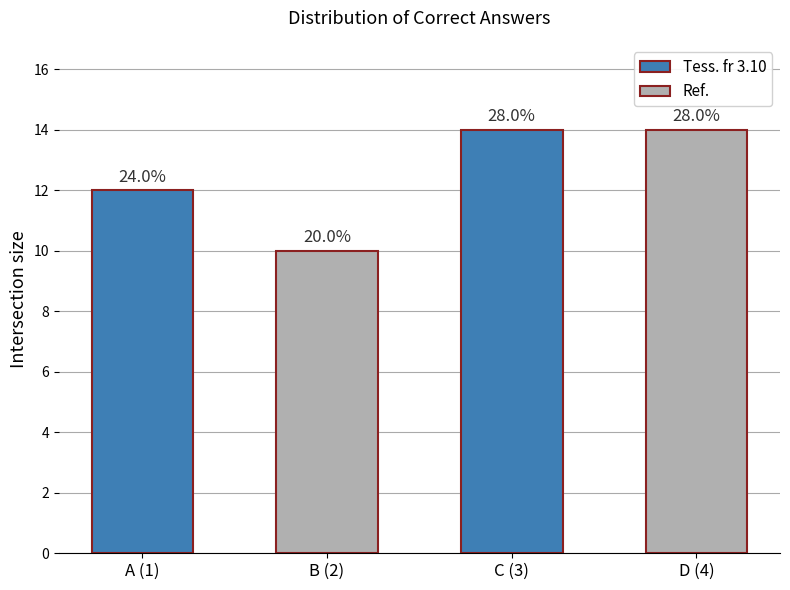

What is the maximum value shown in the chart?

14